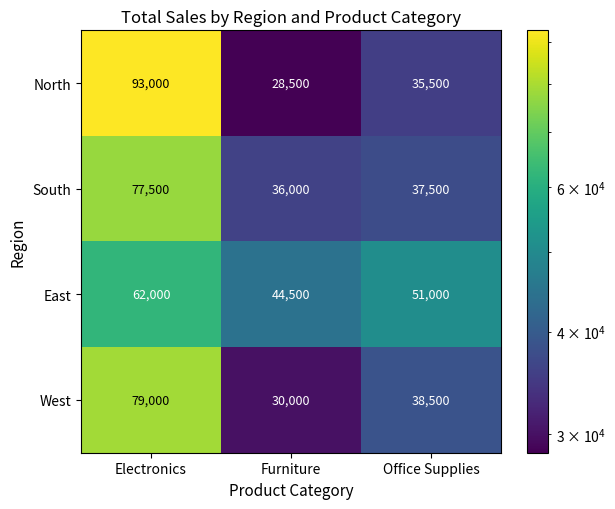

What is the sum of all West values?

147500